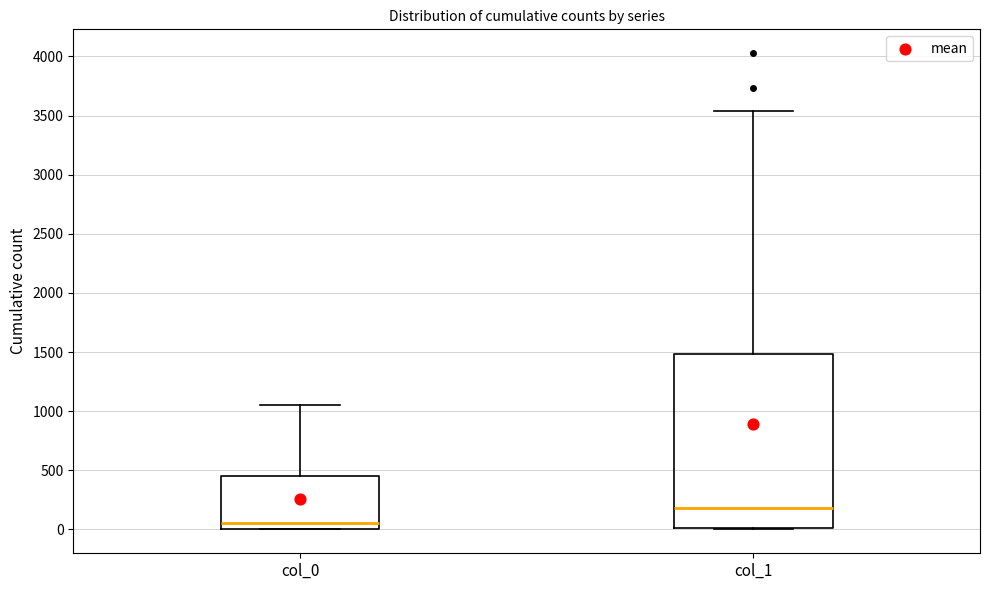

Reading left to right, read every box against the y-axis: the position of its median line, the range the box covers, and the ends of its whiskers. The values are not printed on the chart, so give them approximately, as read against the axis.

col_0: median 50, box 0 to 450, whiskers 0 to 1050
col_1: median 200, box 0 to 1500, whiskers 0 to 3550